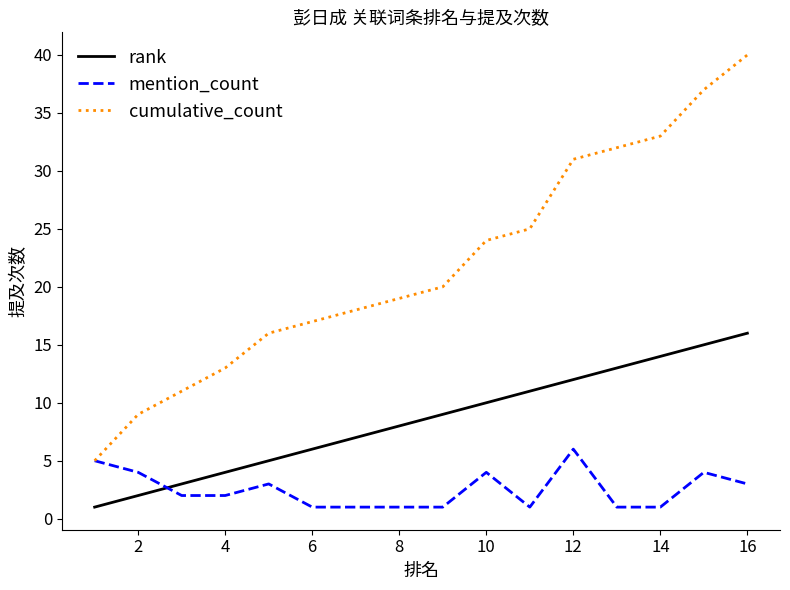

List the series in order of their peak value, lowest first.

mention_count, rank, cumulative_count